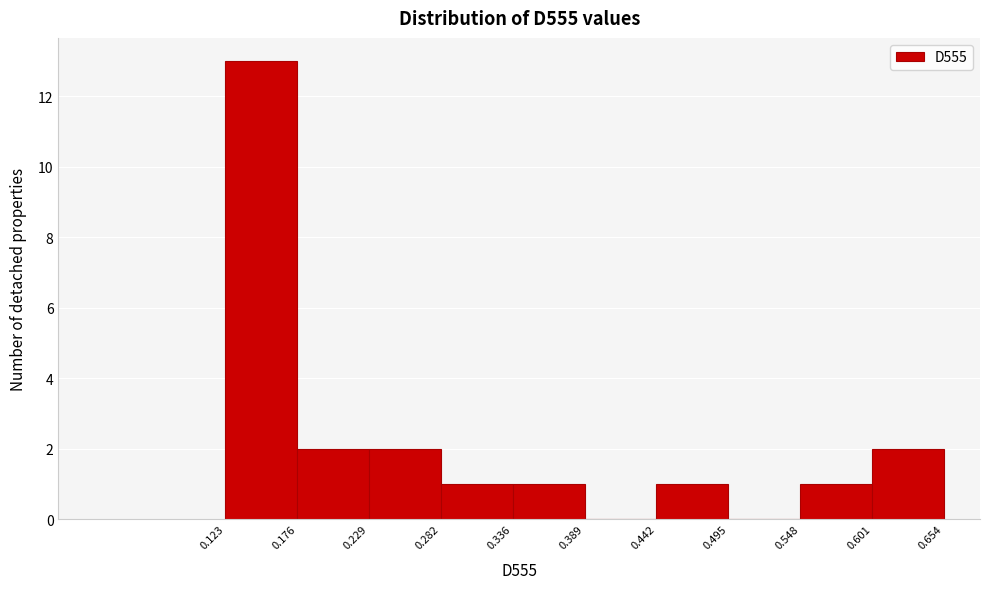

How tall is the bar that spans 0.336 to 0.389 on the x-axis? The values are not printed on the chart, so give them approximately, as read against the axis.

1